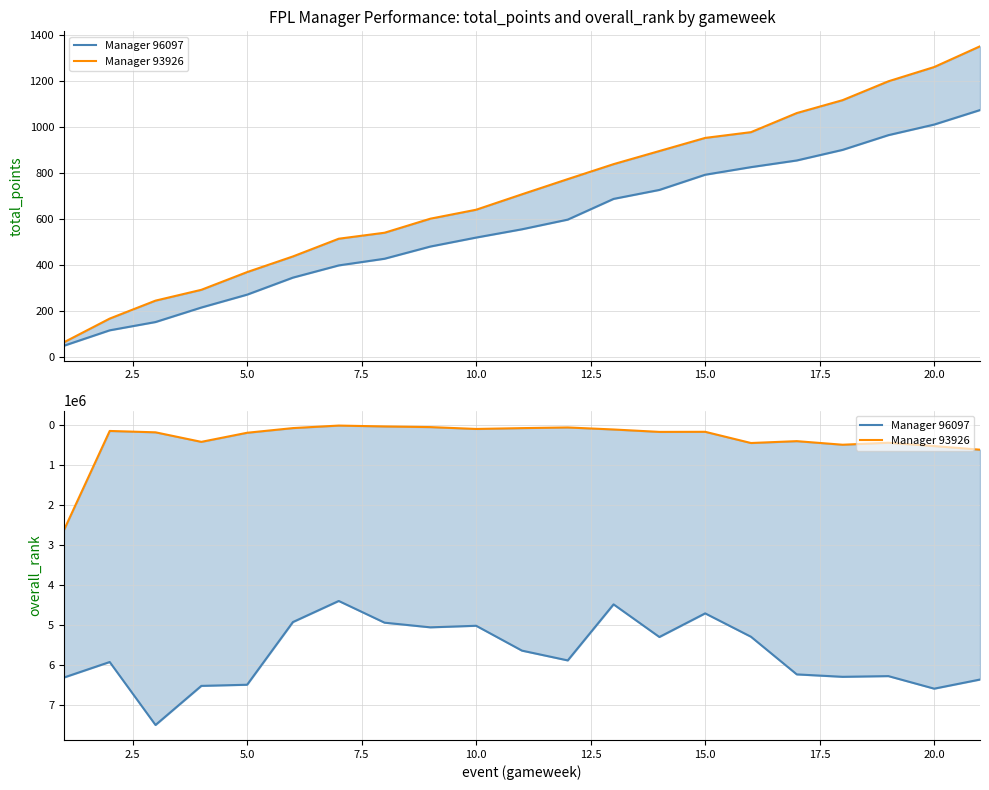

At how many categories does at least one series exceed 6742922?

1